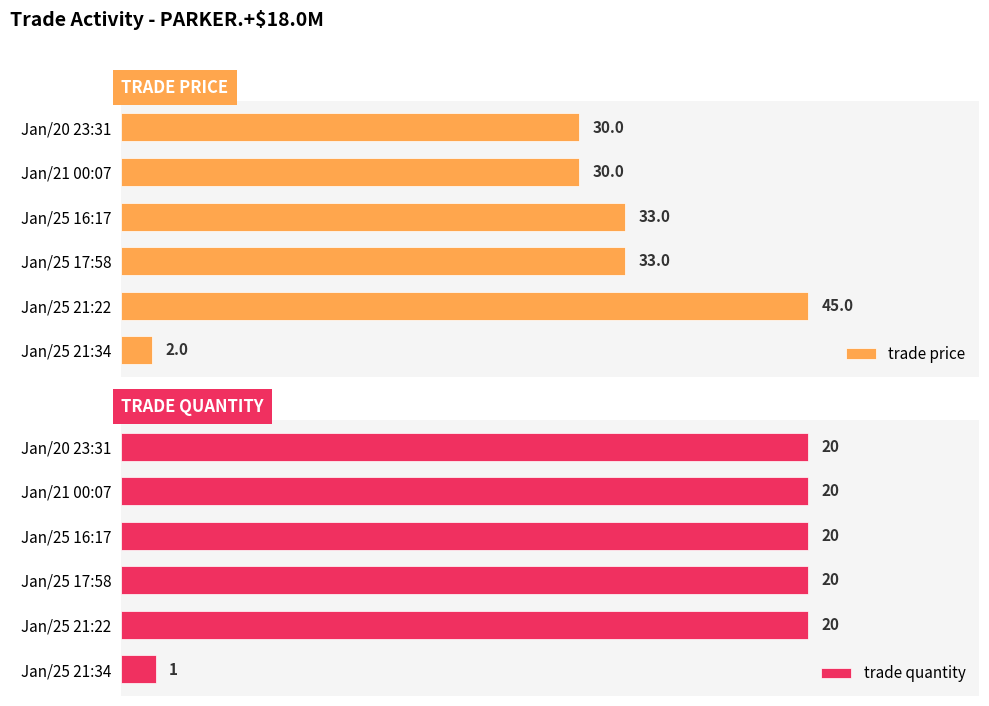

What is the minimum value shown in the chart?

1